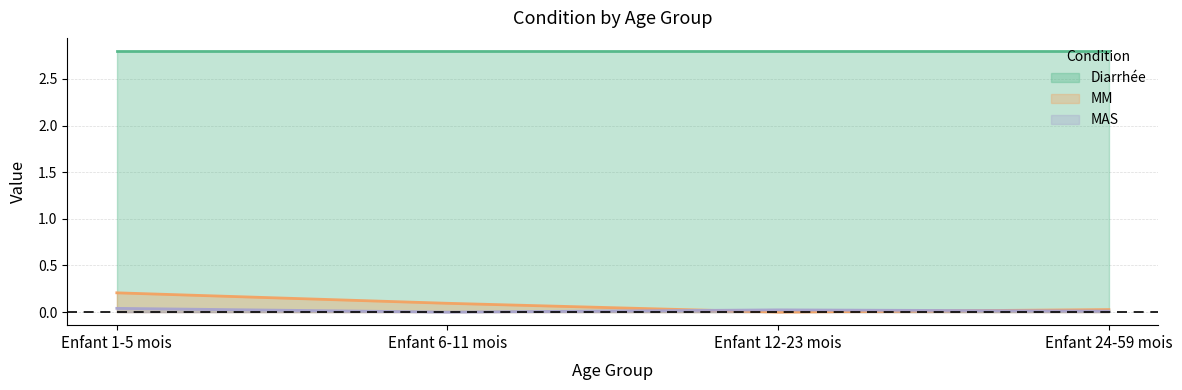

What position from the left is Enfant 6-11 mois?

2